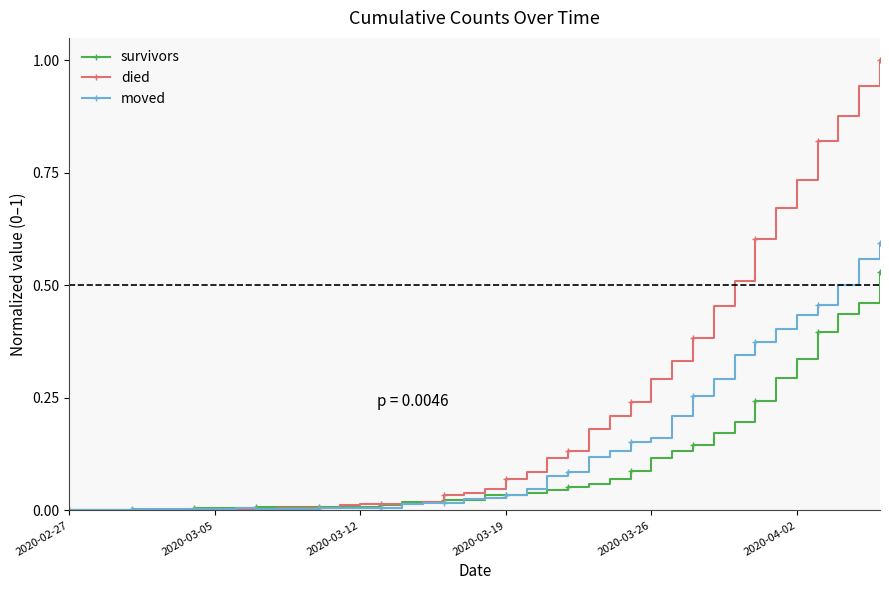

What is the maximum value shown in the chart?

1.0